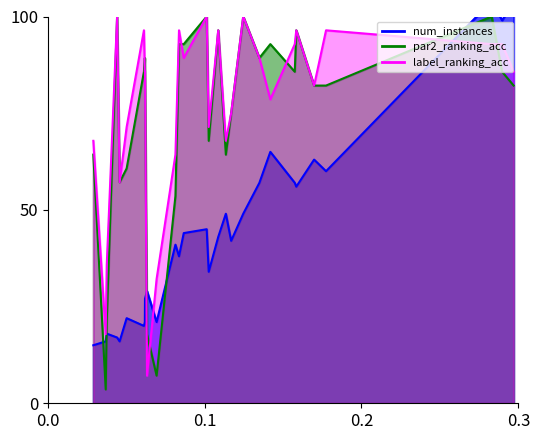

Between 15 and 28, which is larger?

15